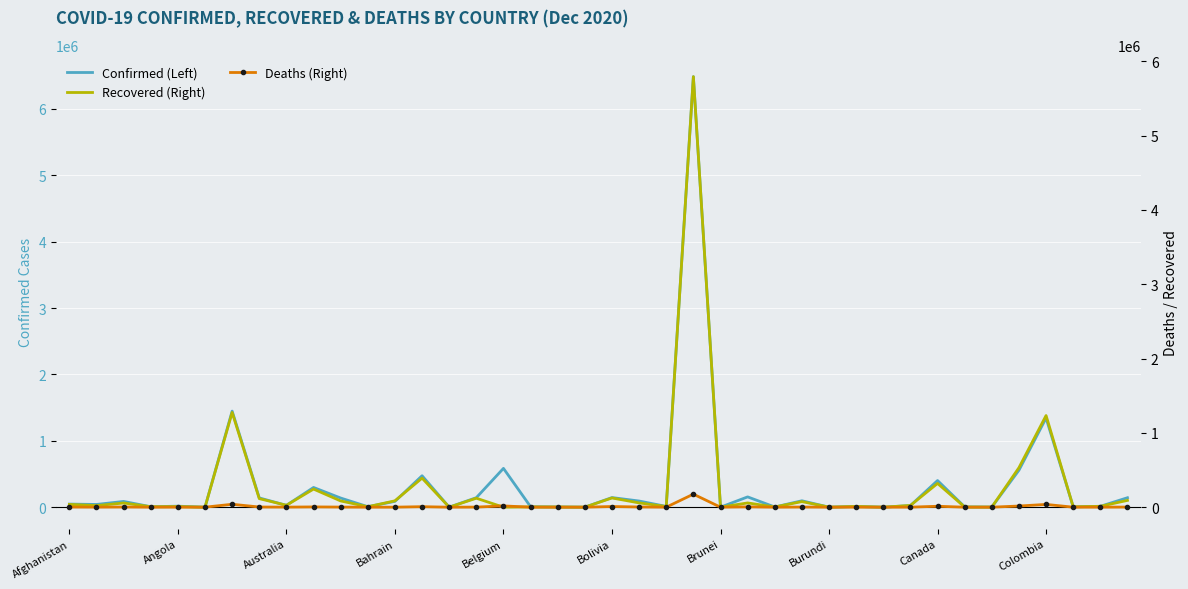

What value does the Deaths (Right) series have at Colombia, to the nearest 100?

37300